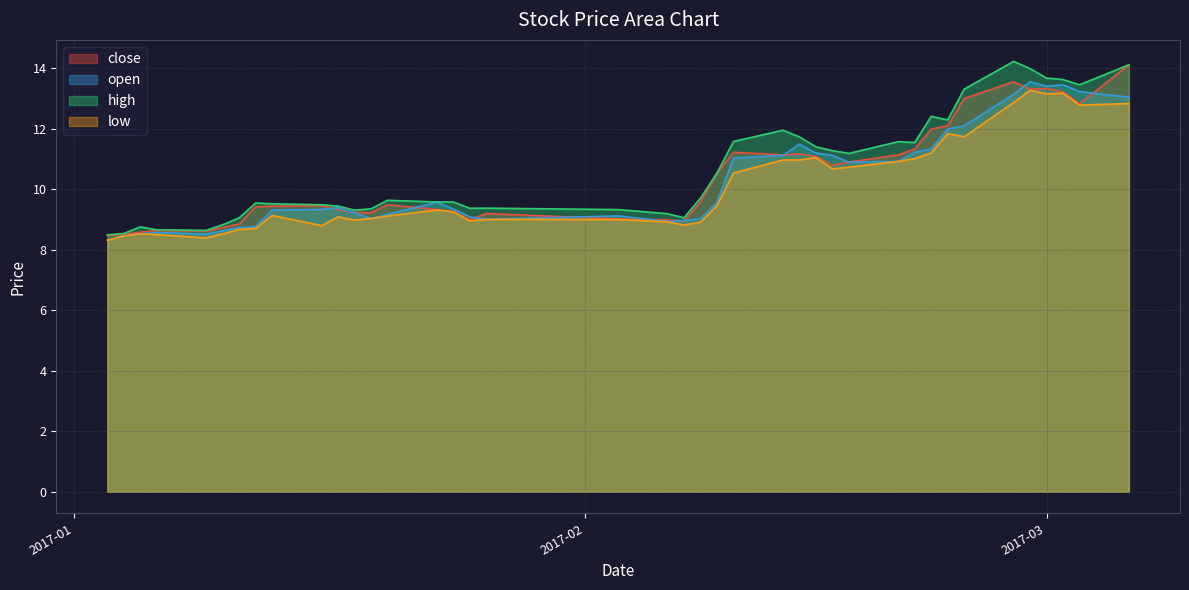

What is the total value across all series at 2017-03-02?

53.5